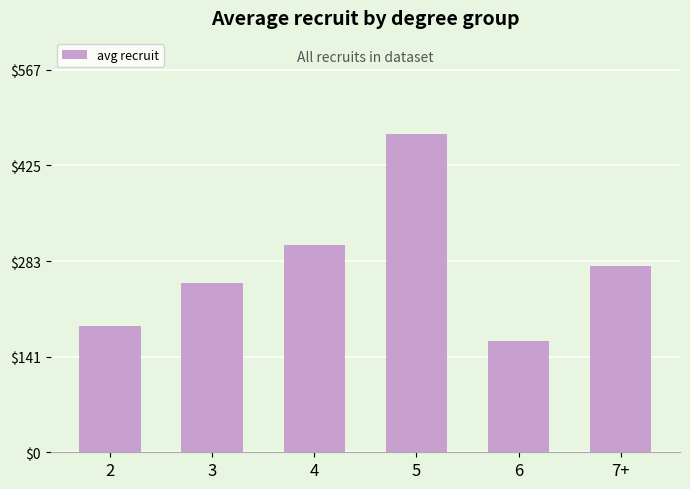

What is the label of the 3rd bar from the left?

4